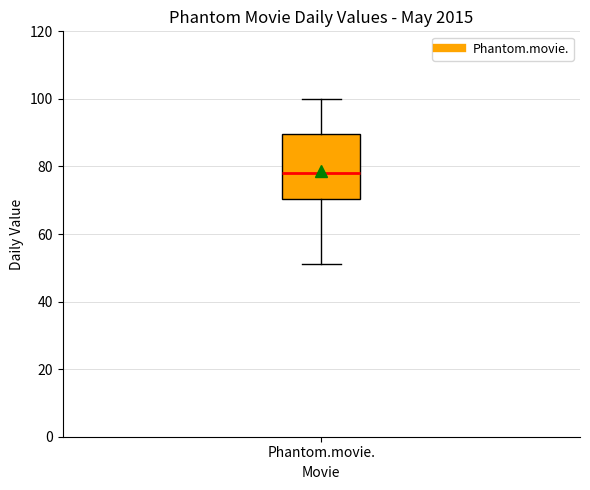

Where is the upper edge of the box for Phantom.movie. on the y-axis? The values are not printed on the chart, so give them approximately, as read against the axis.

90